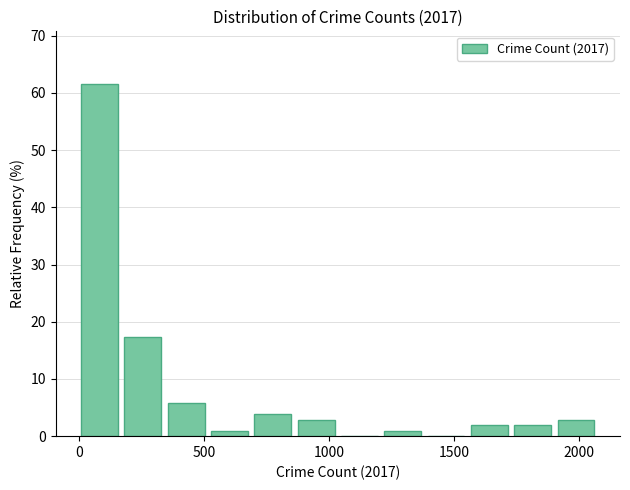

Read against the x-axis, roughly where is the centre of the tallest bar?

100